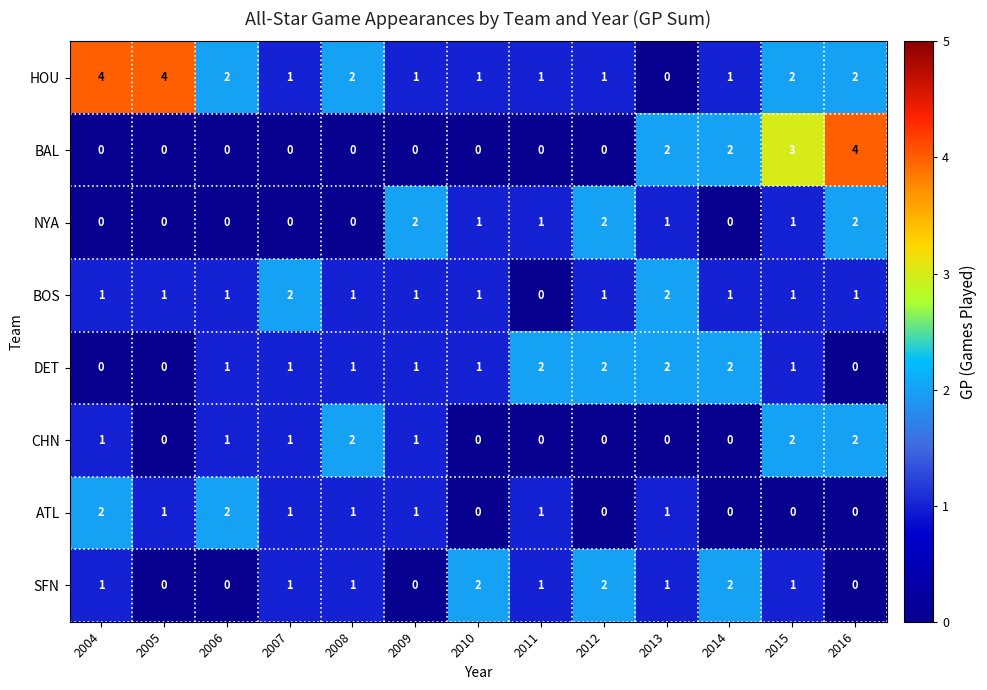

What is the sum of the DET values at 2014 and 2012?

4